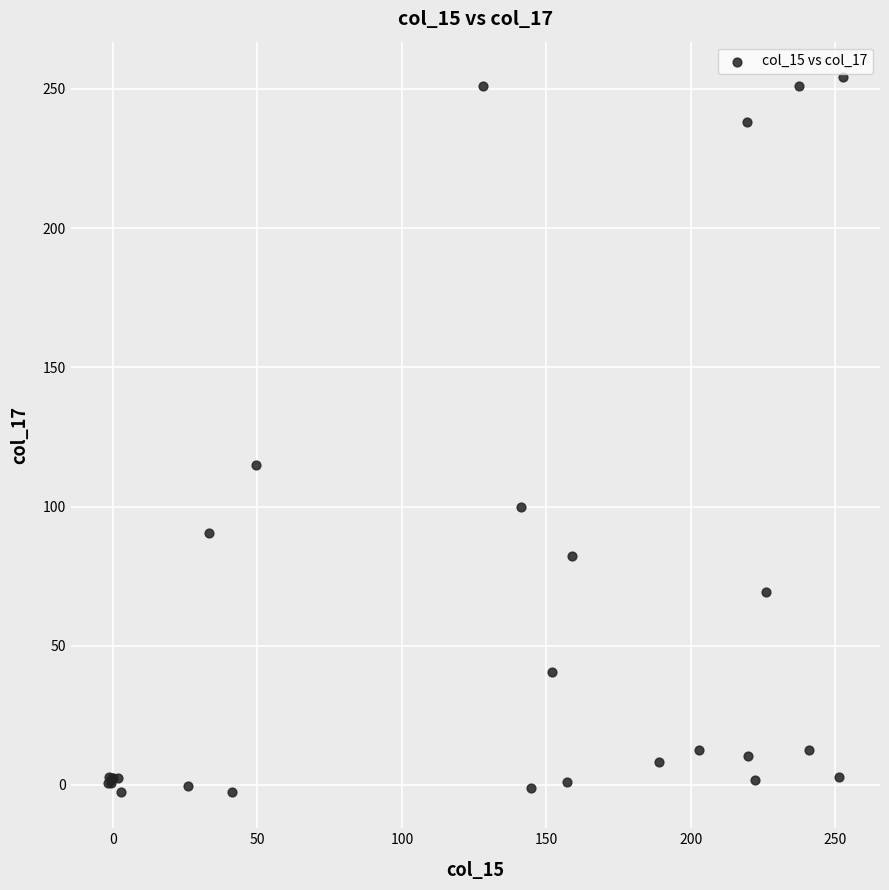

What Y value in the scatter plot is closest to 125?

115.0